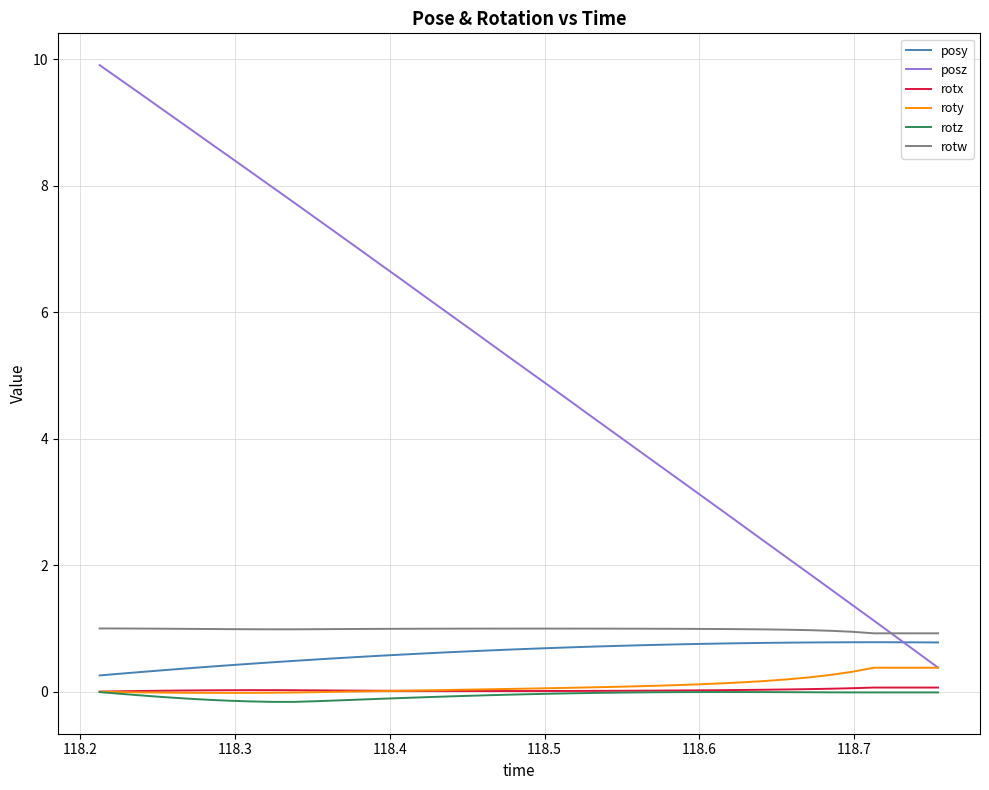

True or false: posz and rotx cross at least once.

False